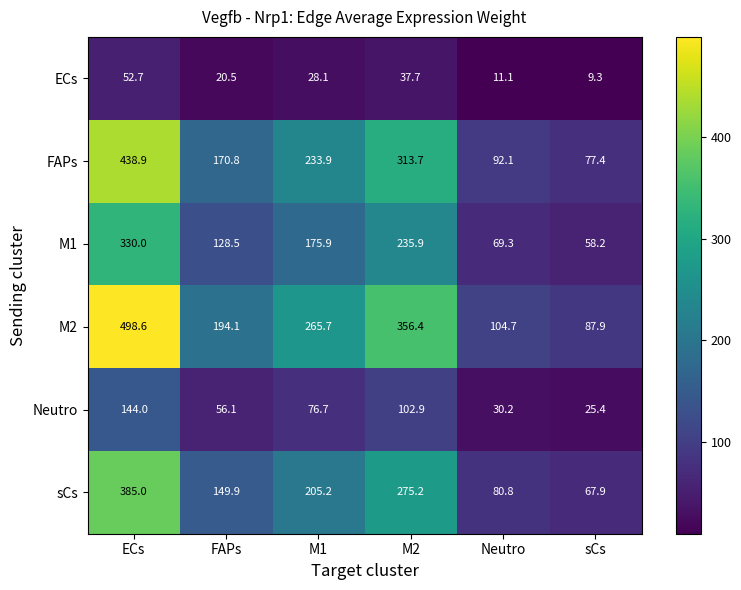

At how many categories does at least one series exceed 463?

1